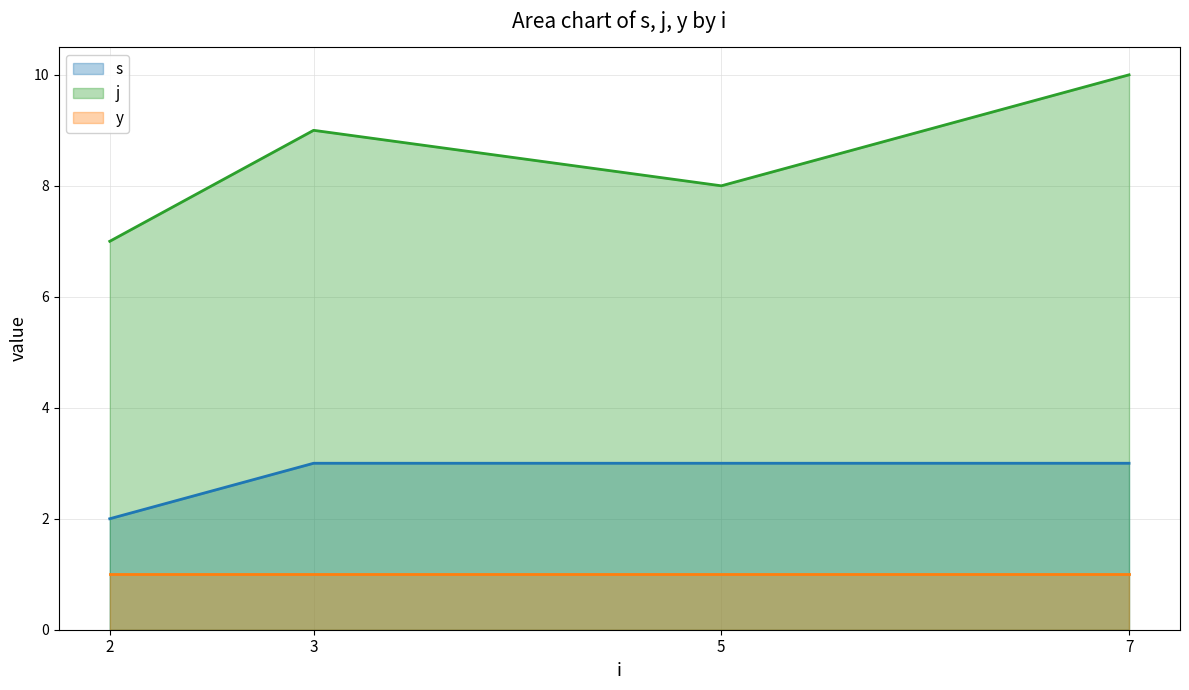

What are all the series names shown in the legend?

s, j, y